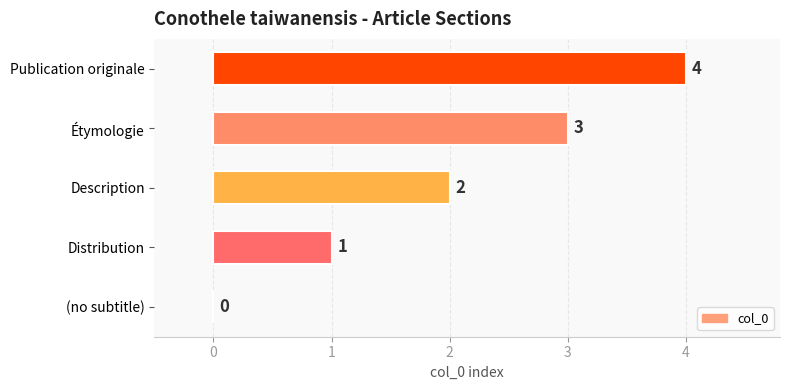

What is the change in value from (no subtitle) to Distribution?

+1